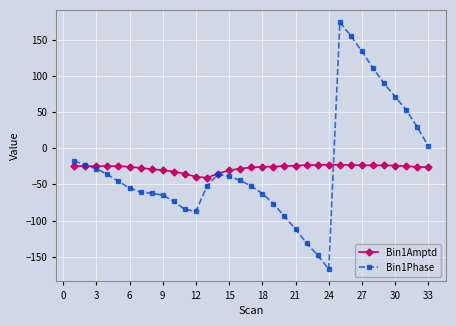

What is the average value of the Bin1Phase series?

-25.4